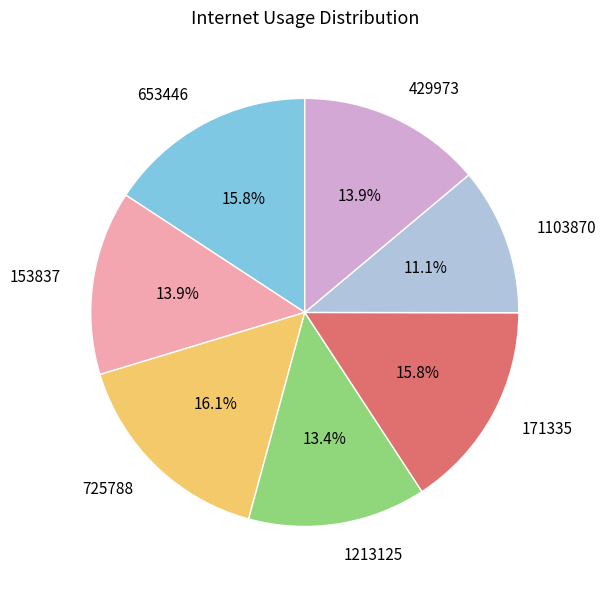

To the nearest percent, what percentage of the pie is 1103870?

11%